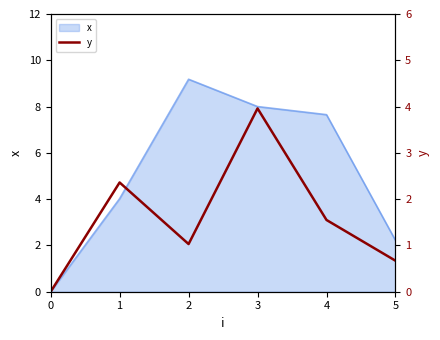

True or false: the data has more than 2 interior local peaks.

False